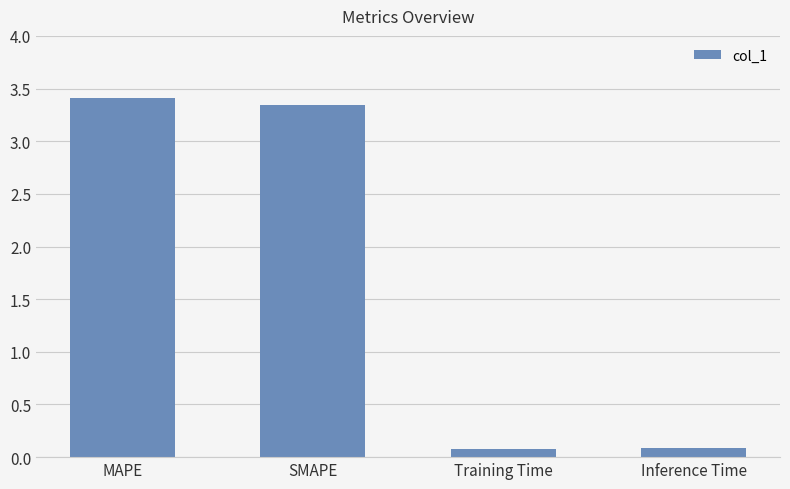

At which label does the data first exceed 3?

MAPE